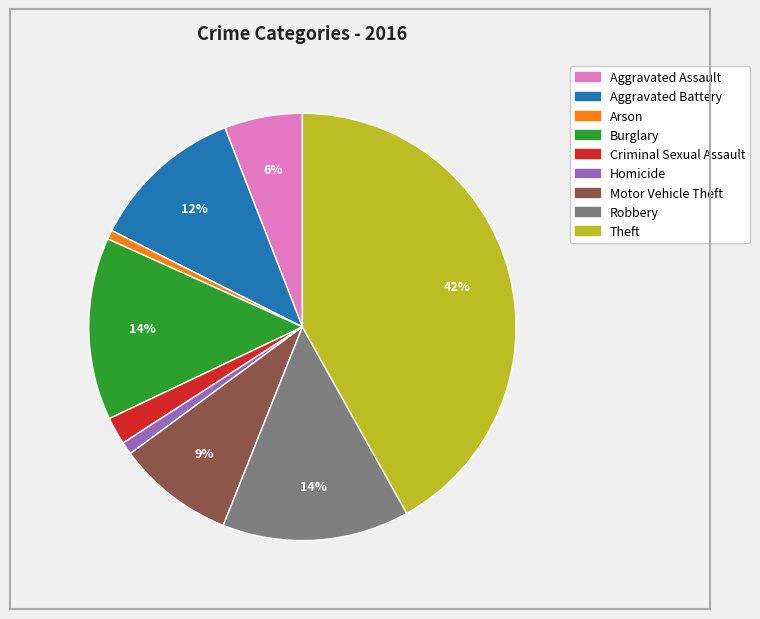

True or false: Aggravated Battery accounts for 12% of the total.

True